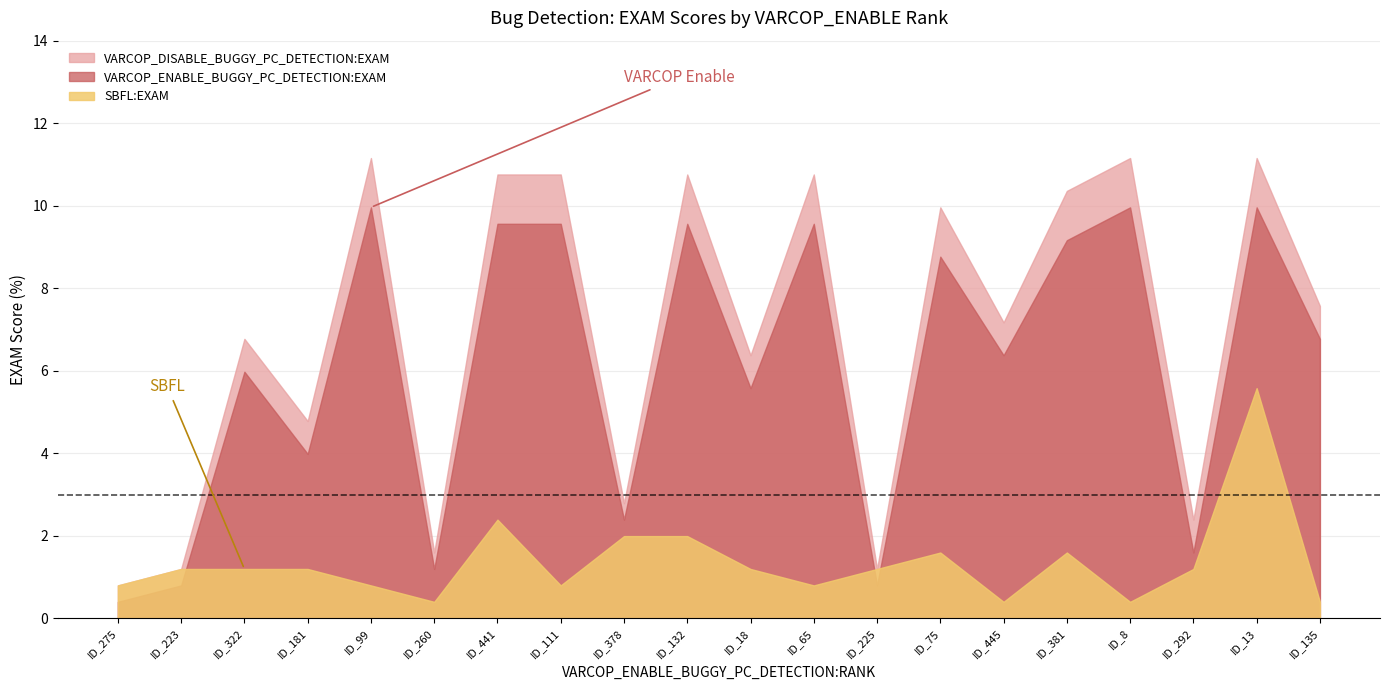

Which series changed the most between ID_181 and ID_132?

VARCOP_DISABLE_BUGGY_PC_DETECTION:EXAM